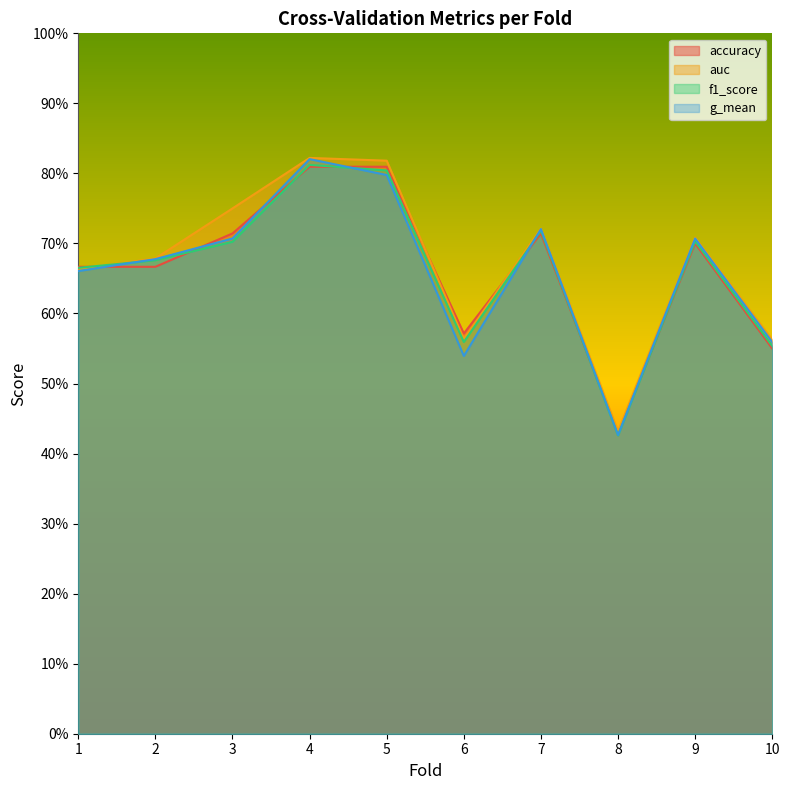

Where is the first local minimum for g_mean?

6